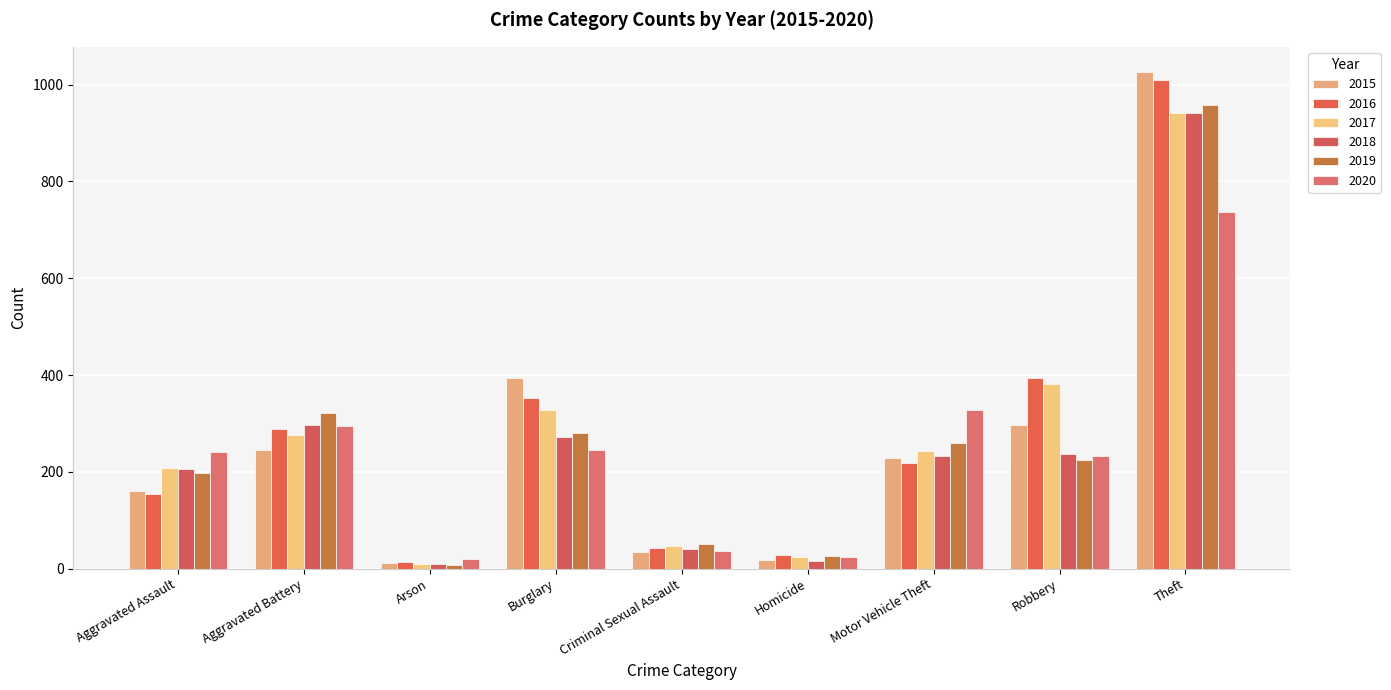

How many groups of bars are there?

9